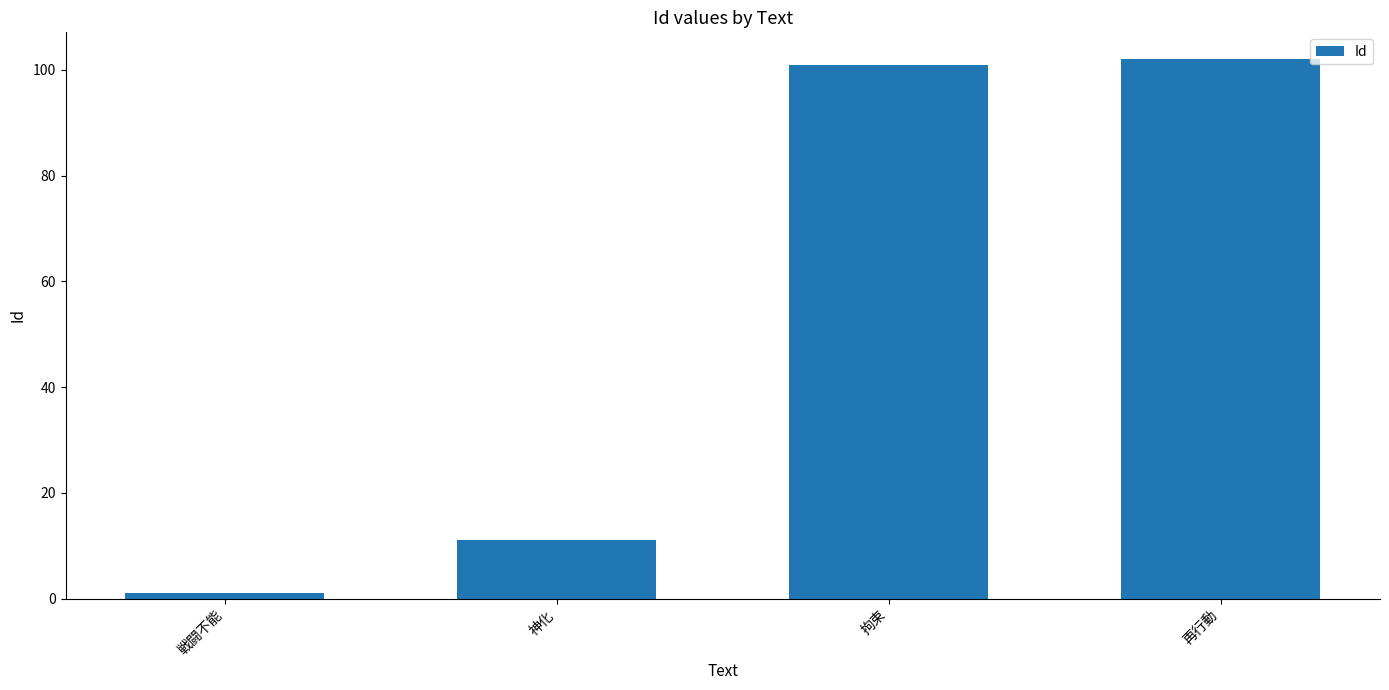

What position from the right is 拘束?

2